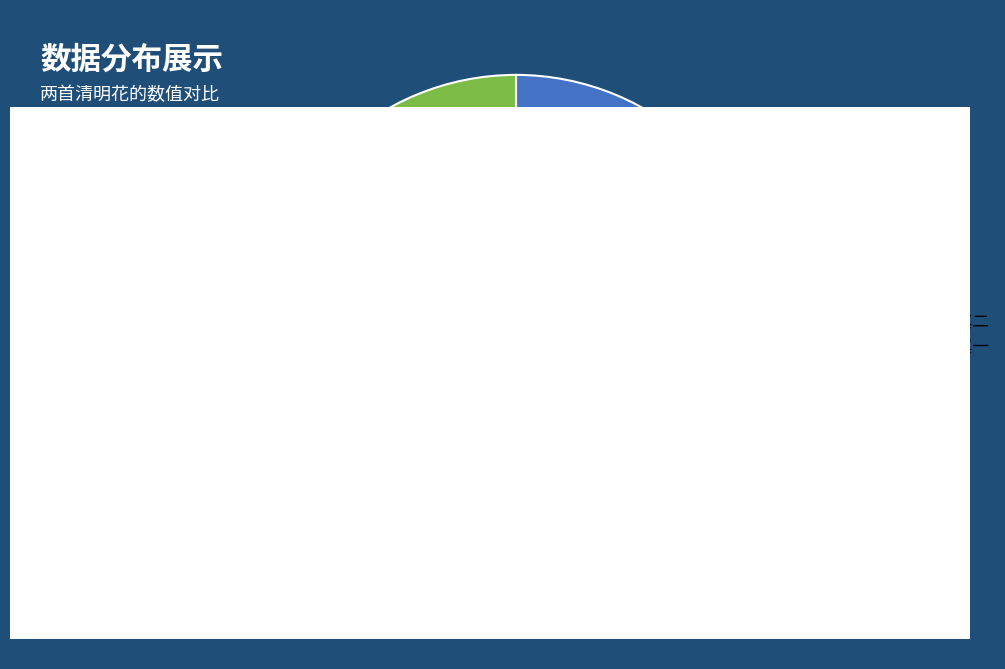

To the nearest percent, what portion does 清明花 其二 represent?

50%